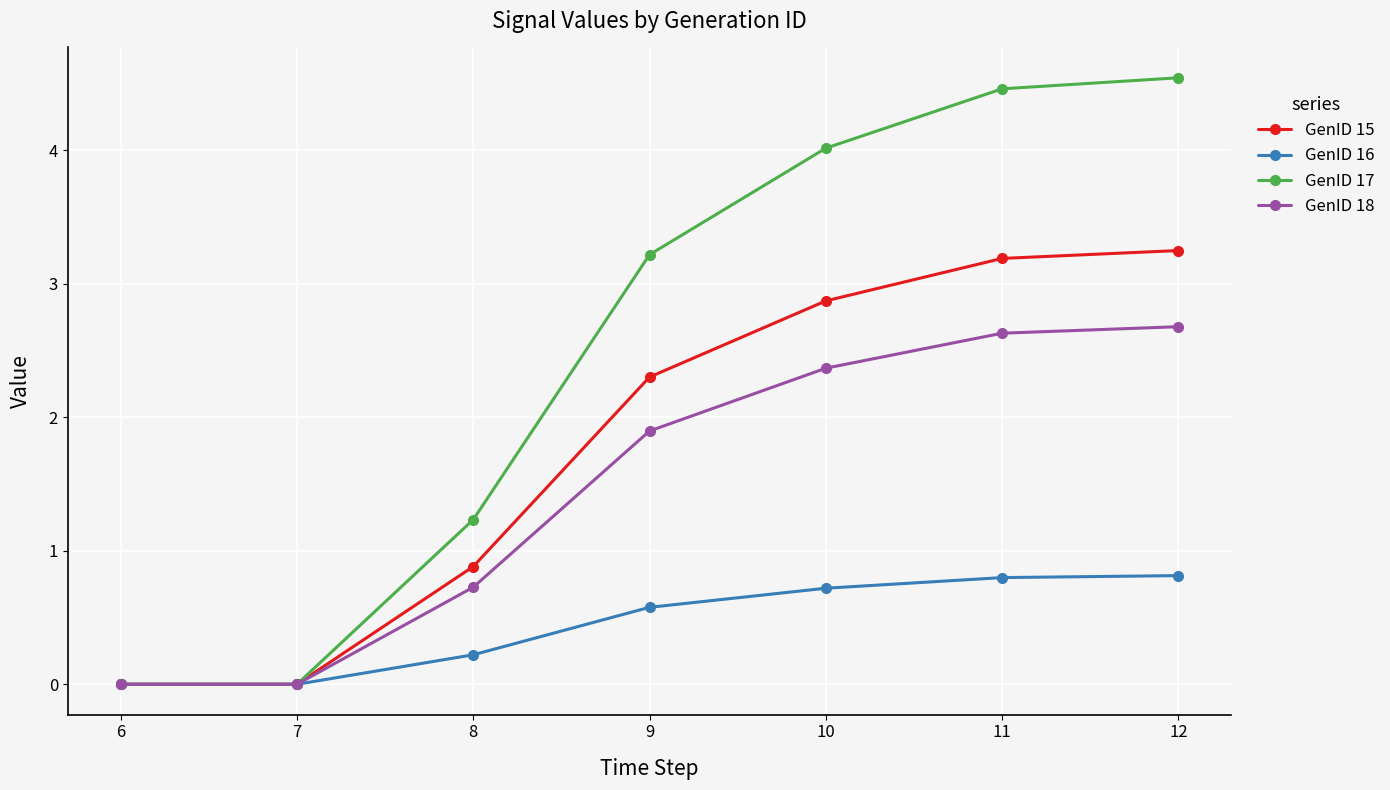

What is the difference between the highest and lowest values at 8?

1.0